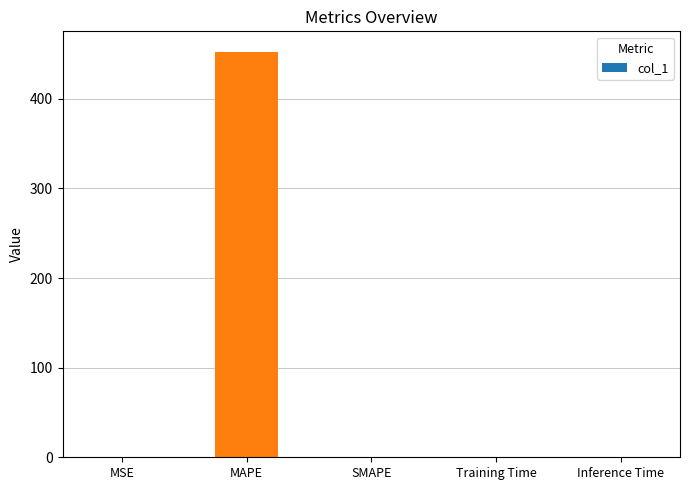

Between MAPE and MSE, which is larger?

MAPE